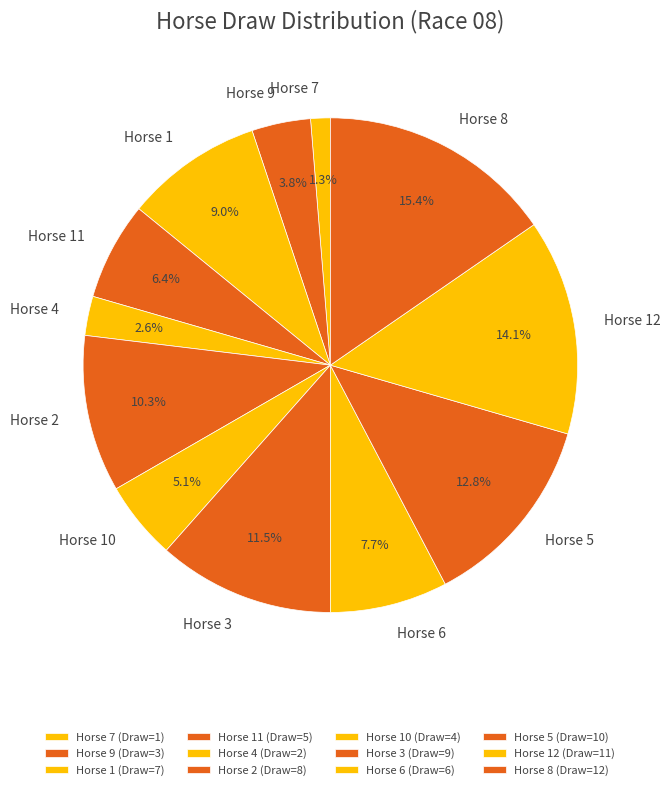

Which has a higher value, Horse 4 or Horse 8?

Horse 8